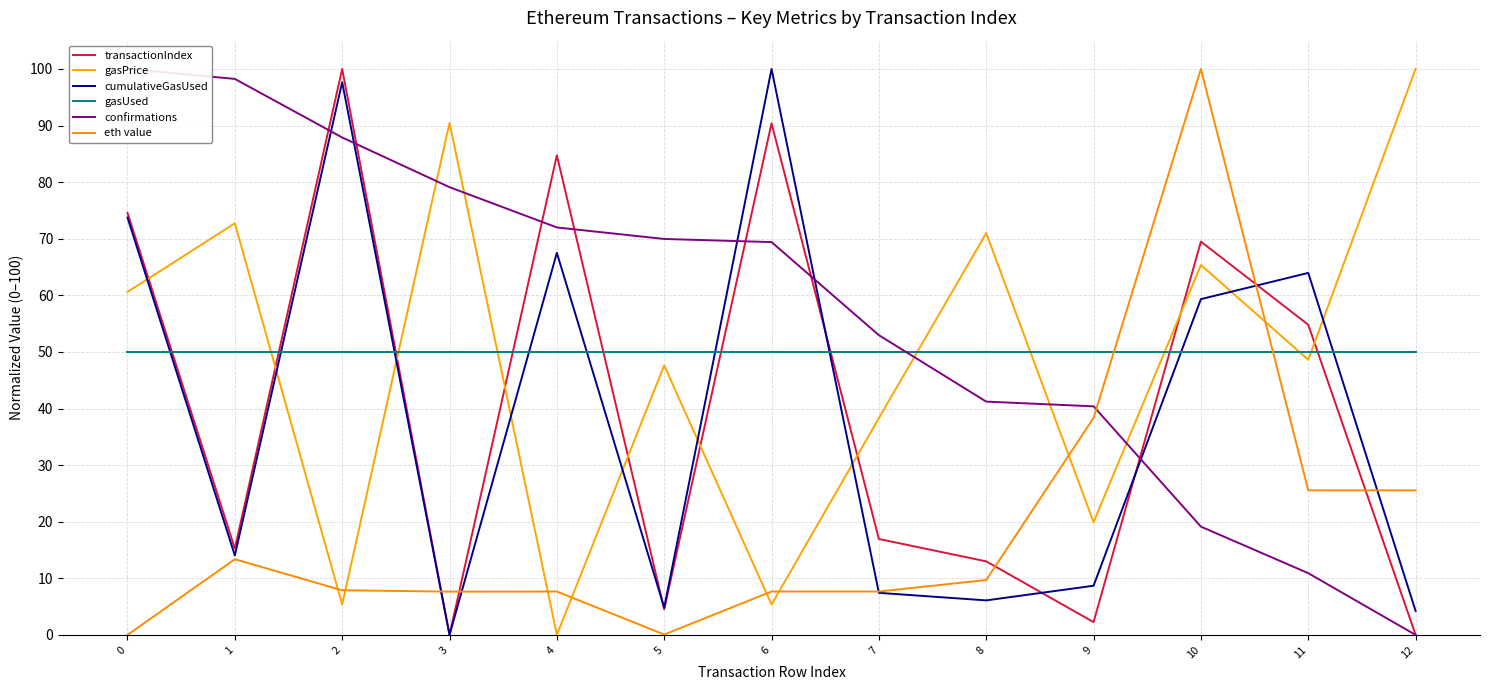

Does the chart have visible grid lines?

Yes